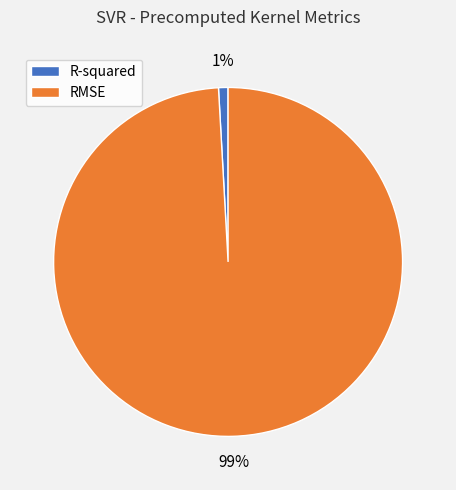

Which category has the smallest portion of the pie?

R-squared